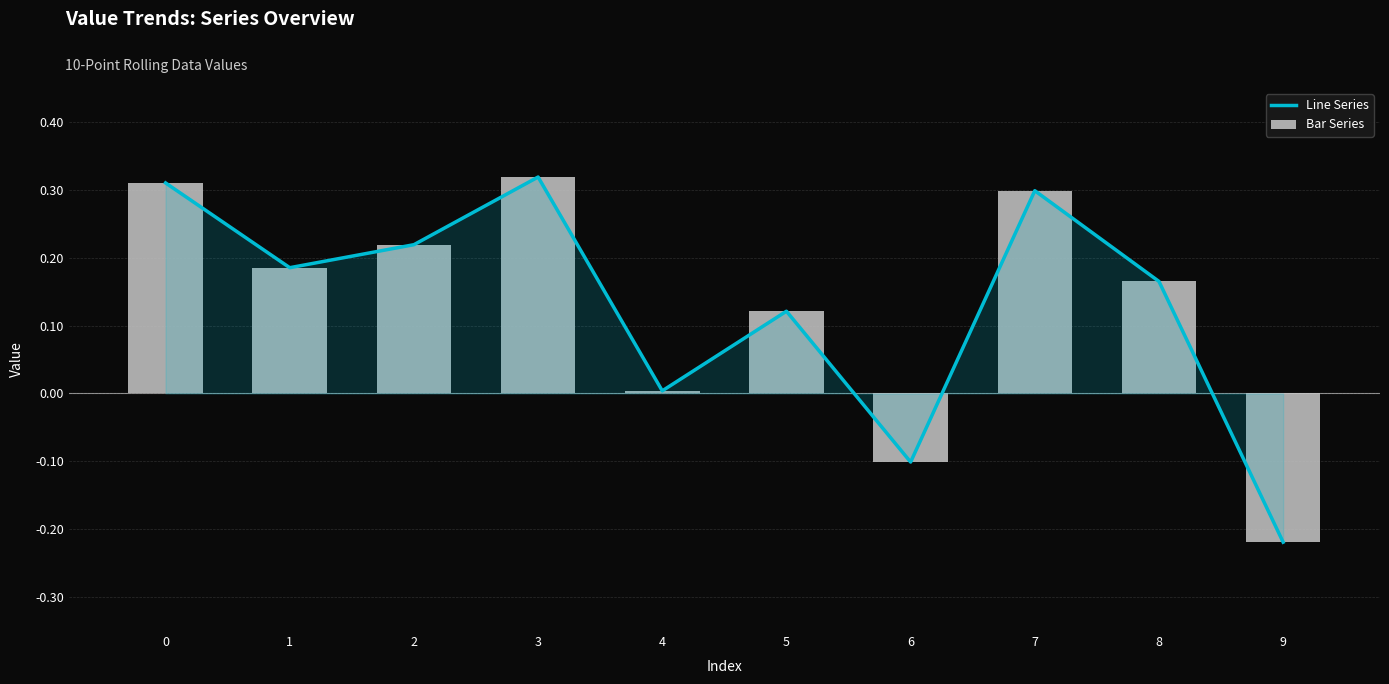

Where is Bar Series nearest to the value 0?

4